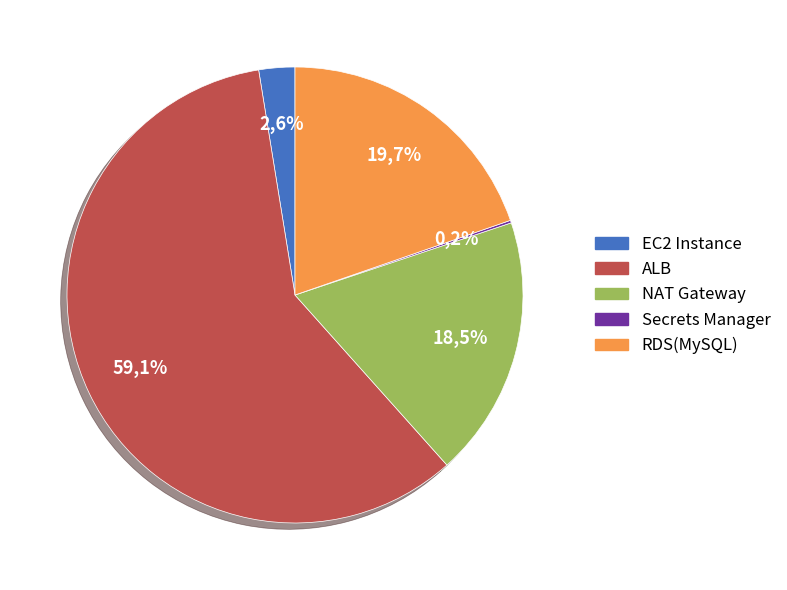

How many slices are in this pie chart?

5